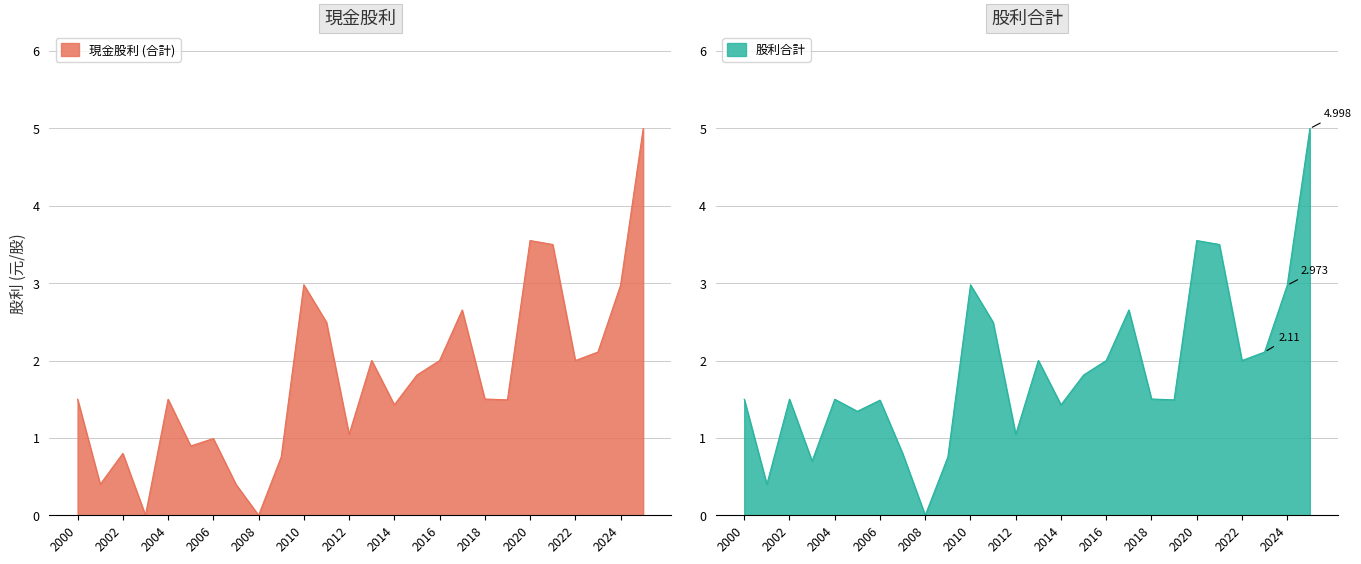

How many interior local valleys does the 股利合計 series have?

8